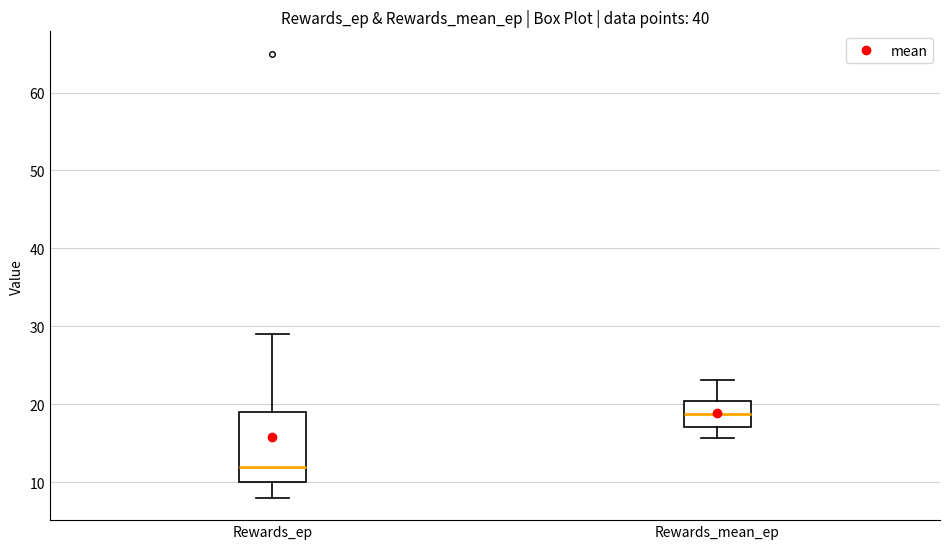

Reading left to right, read every box against the y-axis: the position of its median line, the range the box covers, and the ends of its whiskers. The values are not printed on the chart, so give them approximately, as read against the axis.

Rewards_ep: median 12, box 10 to 19, whiskers 8 to 29
Rewards_mean_ep: median 19, box 17 to 20, whiskers 16 to 23